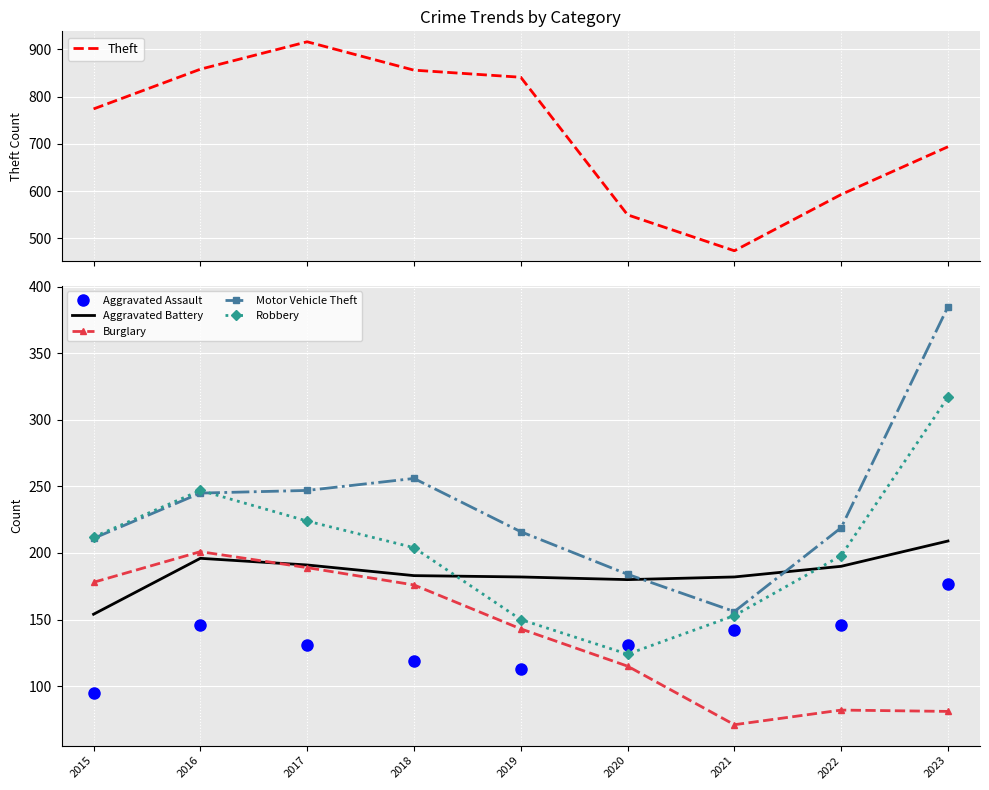

At 2021, list the series in order from smallest to largest.

Burglary, Aggravated Assault, Robbery, Motor Vehicle Theft, Aggravated Battery, Theft